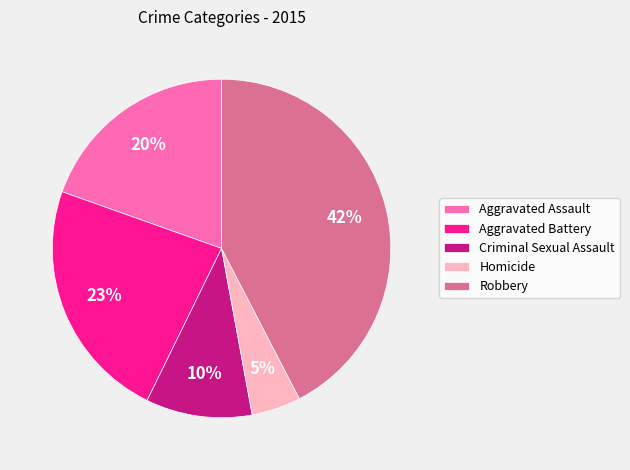

Which has a higher value, Homicide or Aggravated Battery?

Aggravated Battery